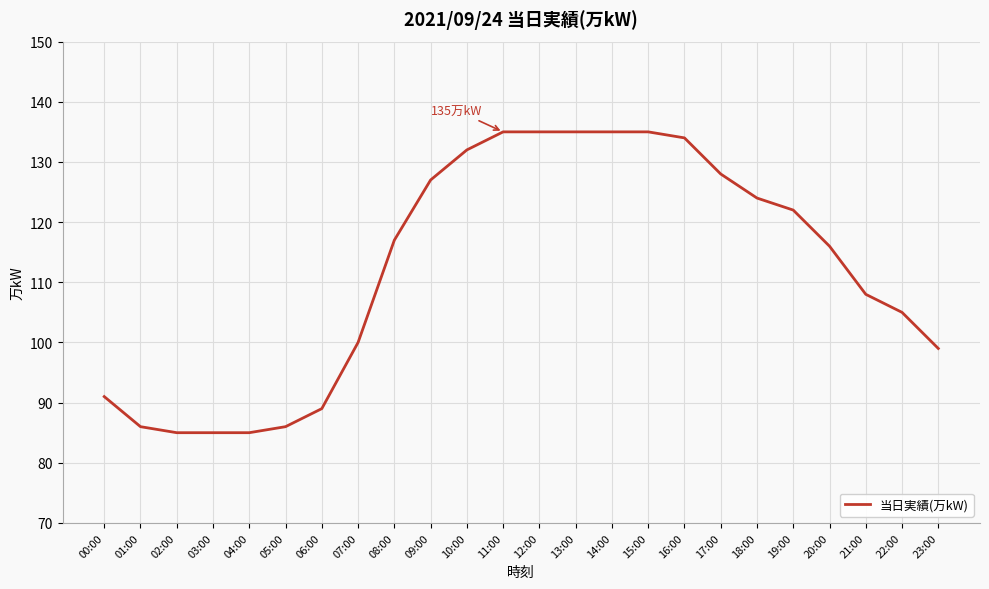

What position from the left is 11:00?

12